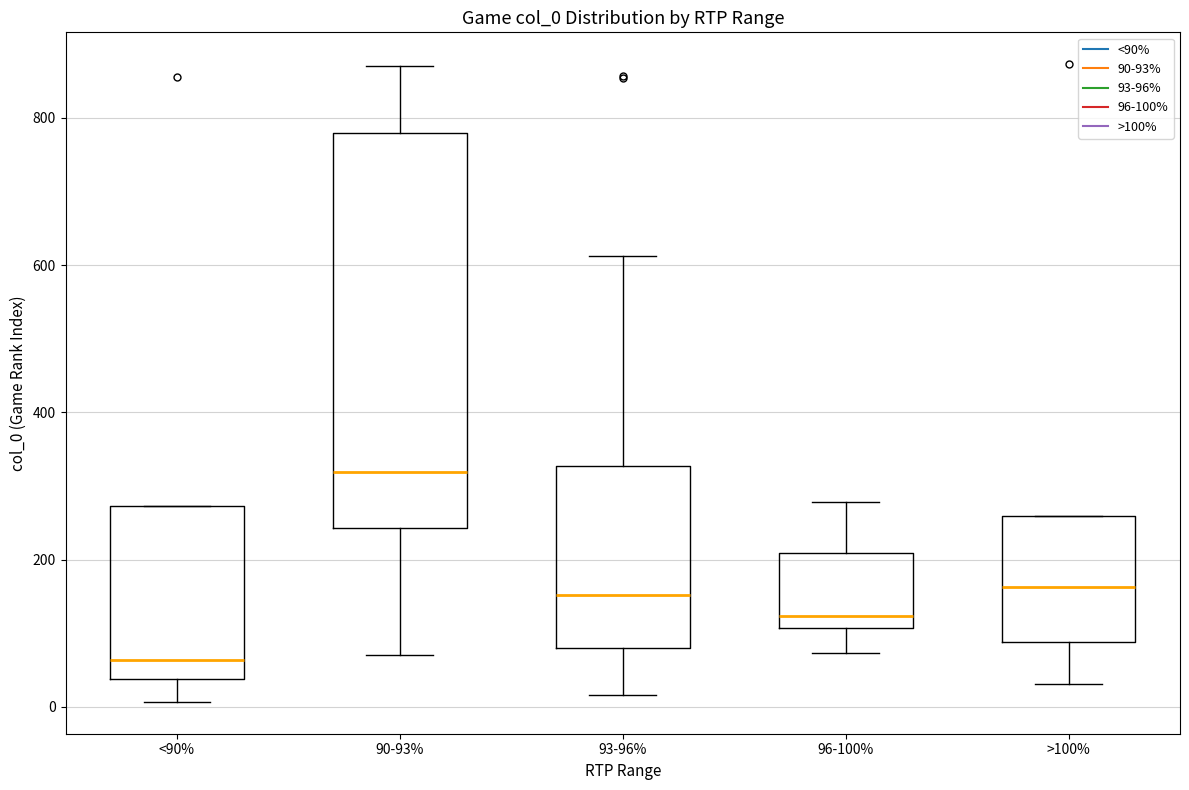

Reading left to right, transcribe this box plot: for each box, give where its median line is, the range the box spans, and where its two whiskers end, as read against the y-axis. The values are not printed on the chart, so give them approximately, as read against the axis.

<90%: median 60, box 40 to 280, whiskers 0 to 280
90-93%: median 320, box 240 to 780, whiskers 80 to 880
93-96%: median 160, box 80 to 320, whiskers 20 to 620
96-100%: median 120, box 100 to 200, whiskers 80 to 280
>100%: median 160, box 80 to 260, whiskers 40 to 260